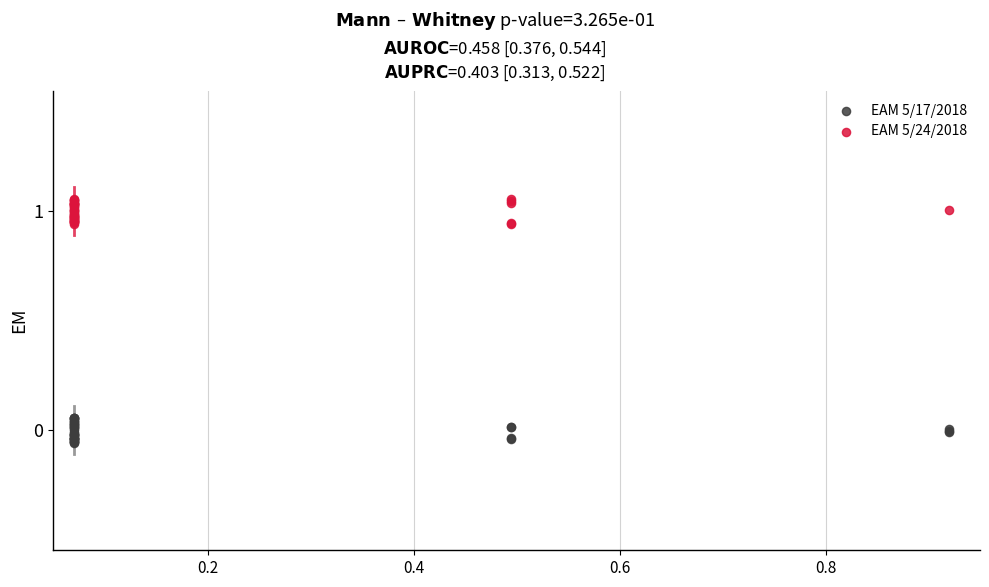

Which series contains the highest Y value?

EAM 5/24/2018